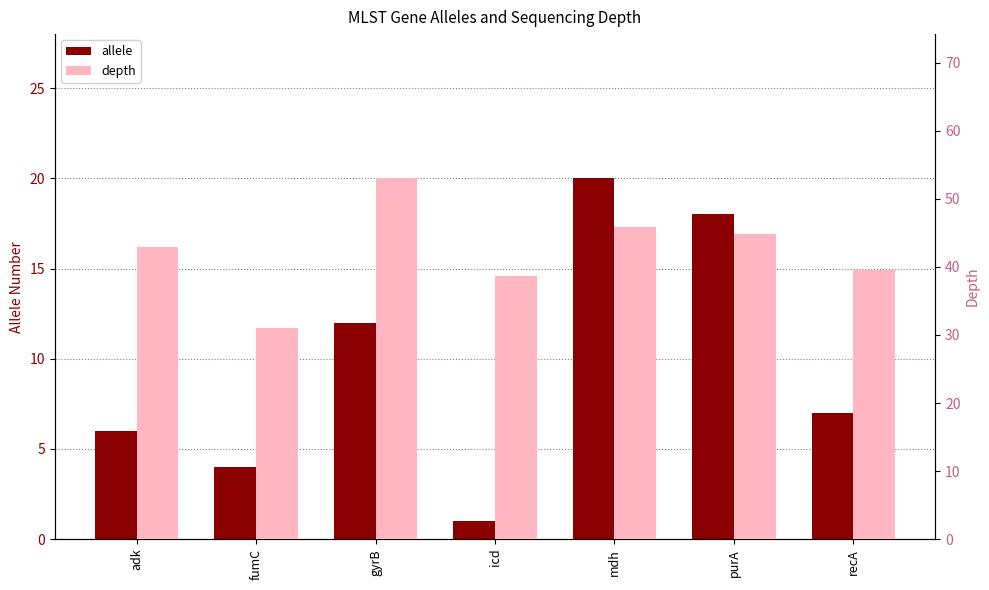

What are all the series names shown in the legend?

allele, depth